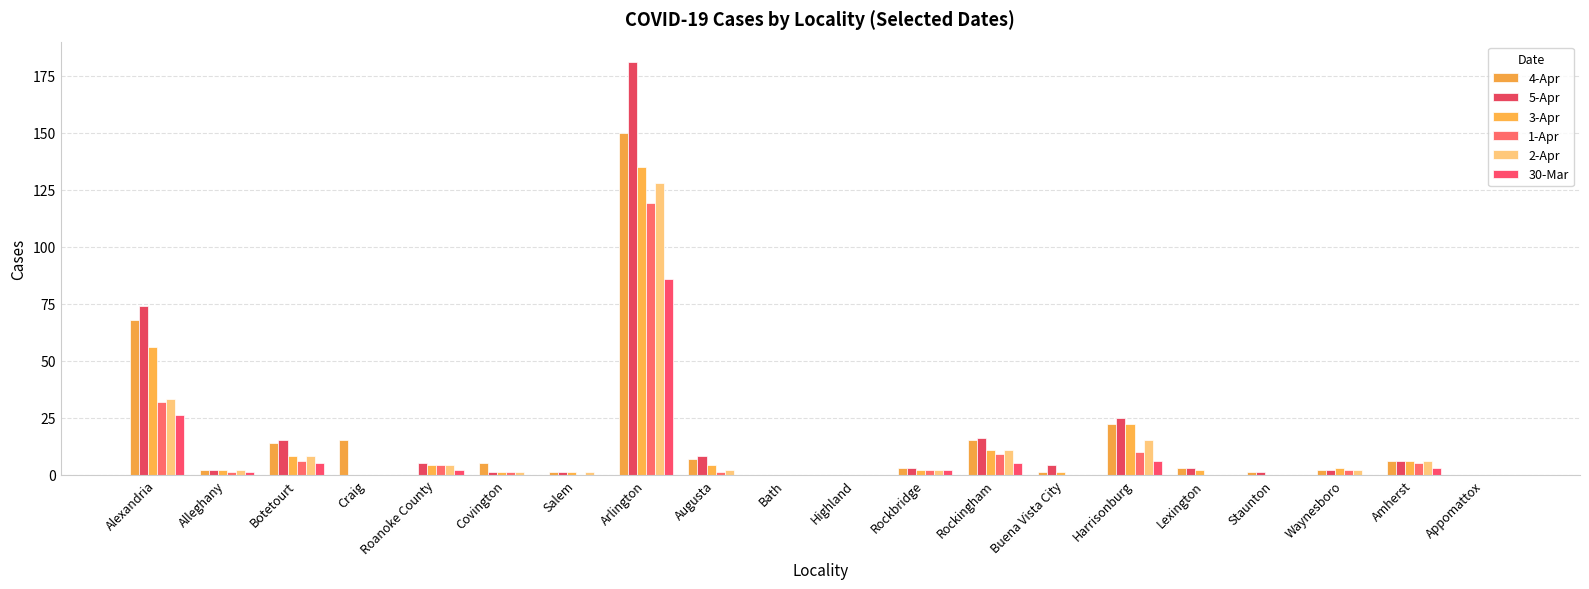

True or false: 3-Apr has a value of 0 at Bath.

True